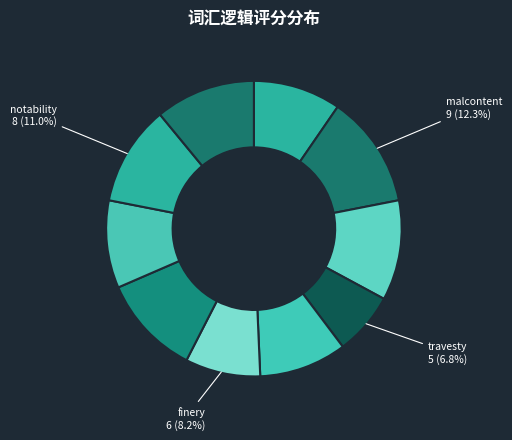

Count the number of slices in the pie.

10